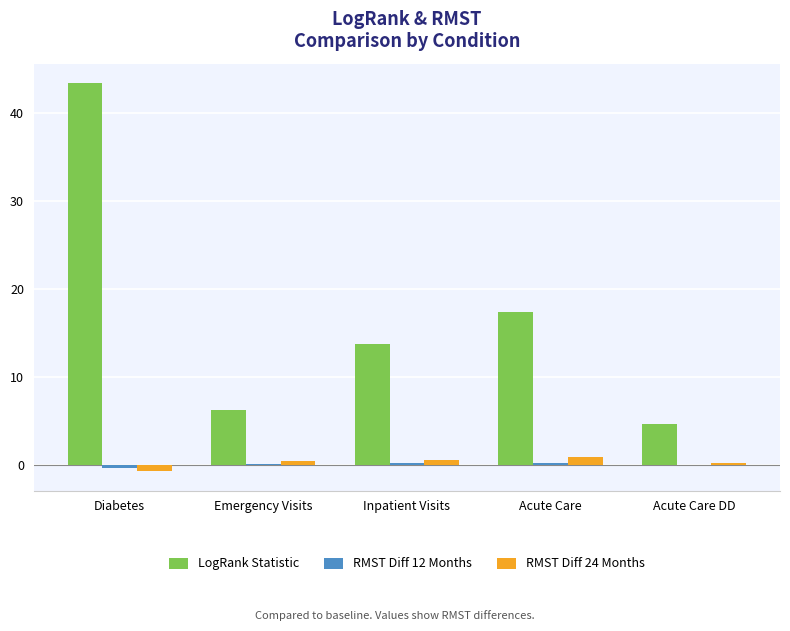

At which label is LogRank Statistic closest to 24?

Acute Care